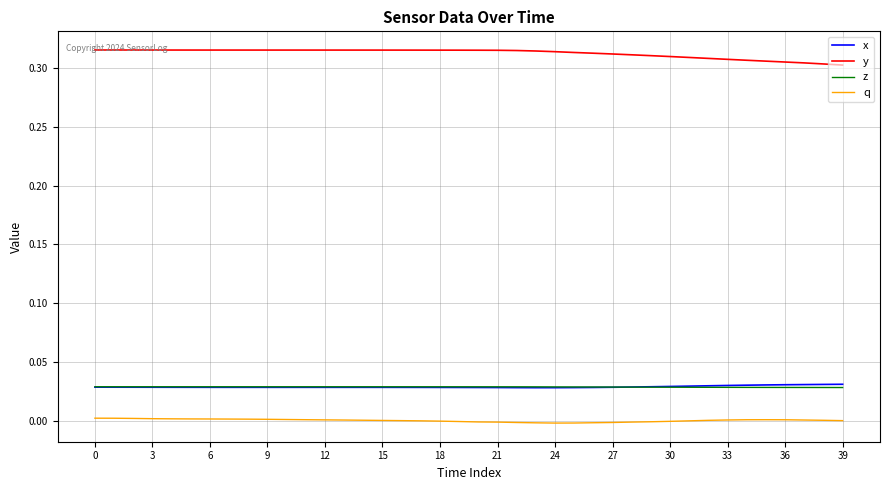

True or false: q and y cross at least once.

False